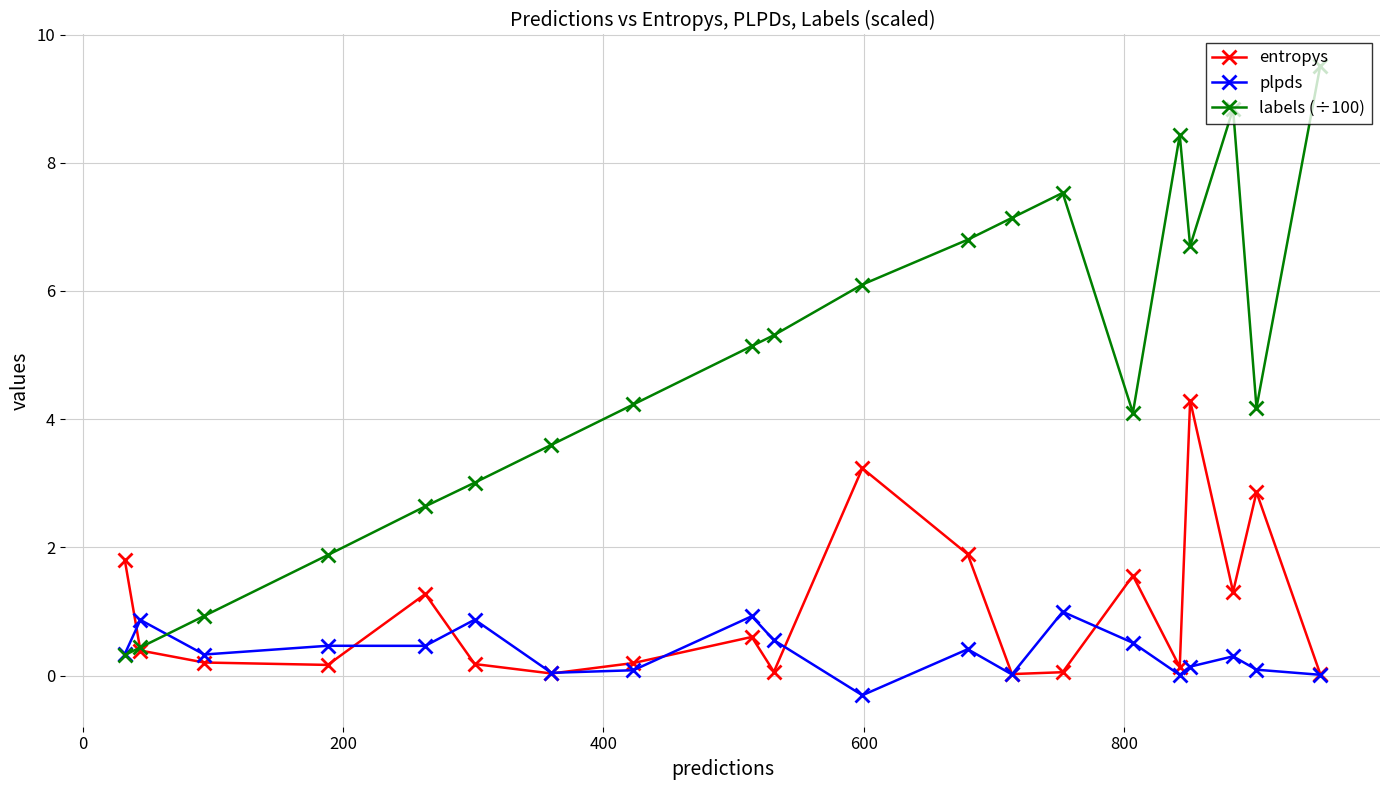

True or false: entropys has more than 2 points higher than both neighbors.

True